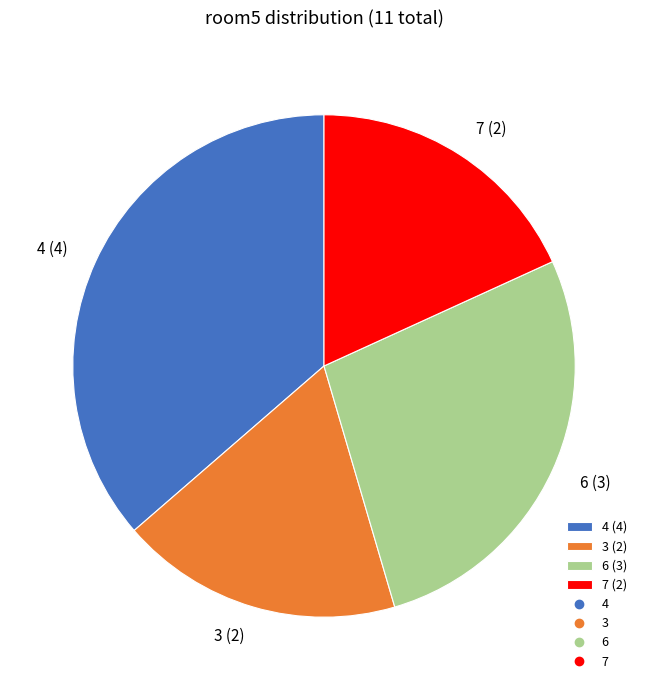

Between 4 (4) and 6 (3), which is larger?

4 (4)